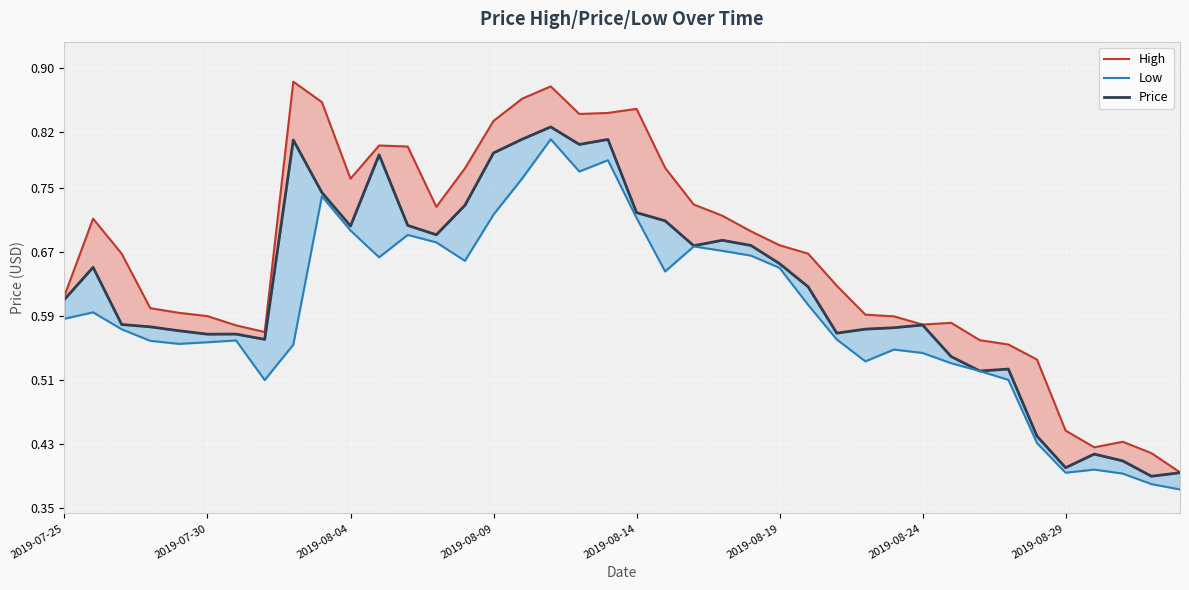

What is the smallest value displayed?

0.4